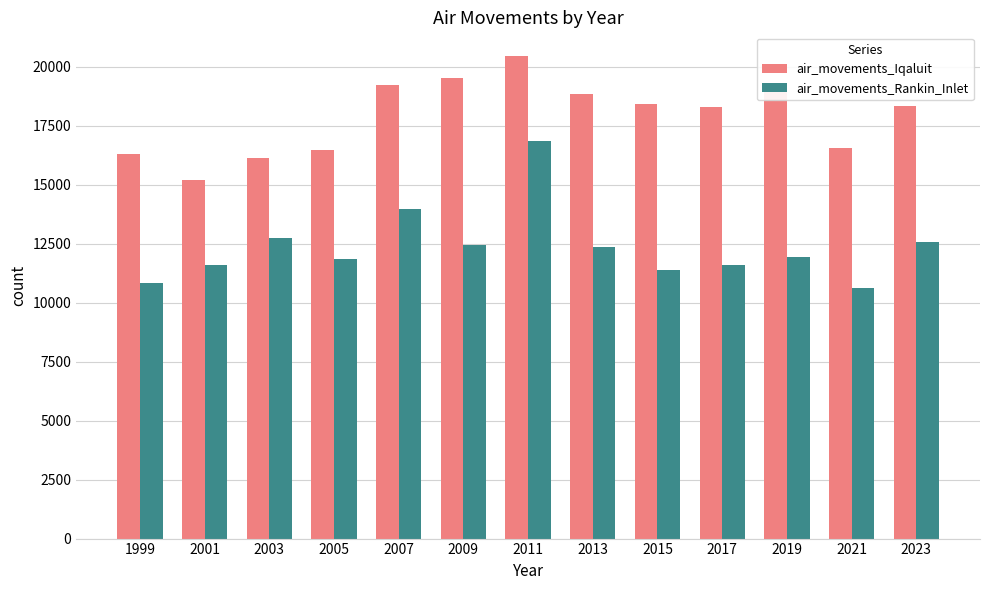

What is the maximum value for air_movements_Rankin_Inlet?

16850